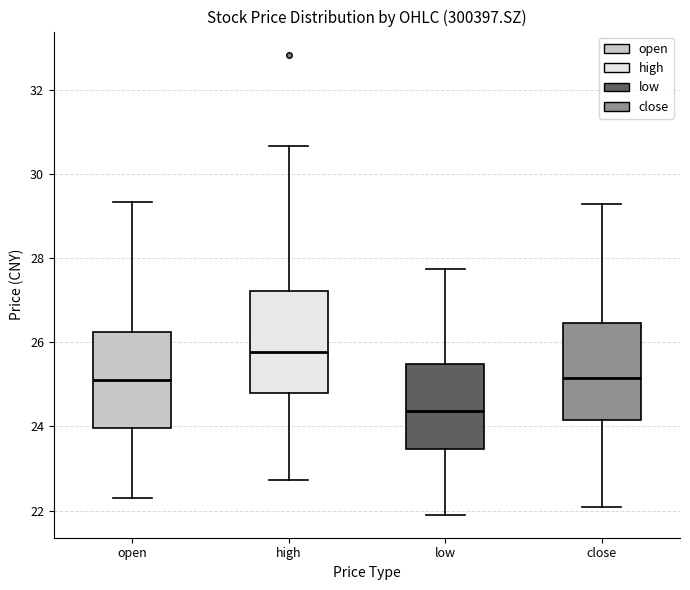

Where does the lower whisker of the box for high end on the y-axis? The values are not printed on the chart, so give them approximately, as read against the axis.

22.8